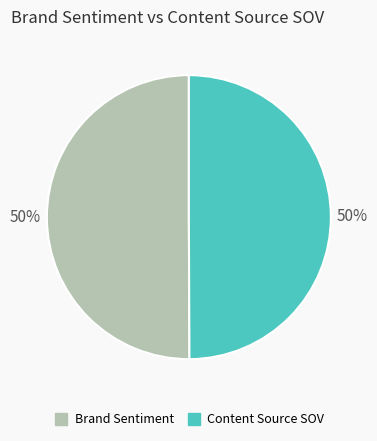

Count the number of slices in the pie.

2